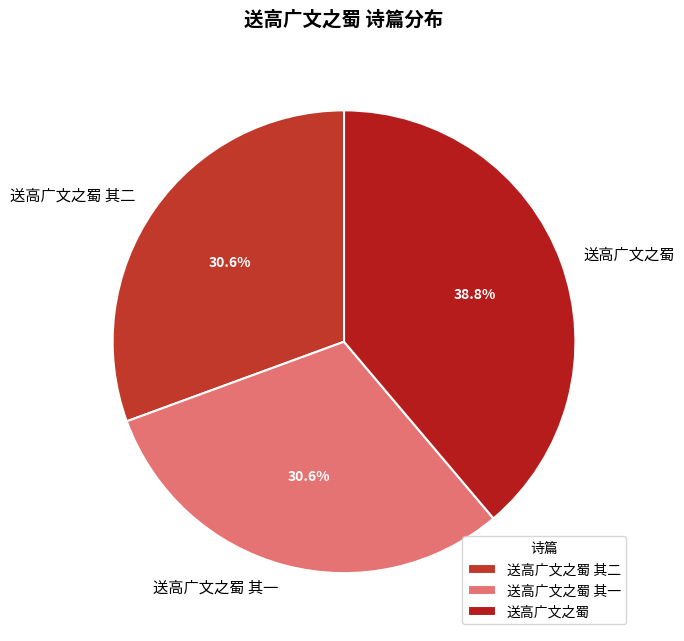

What percentage is NOT represented by 送高广文之蜀?

61.2%